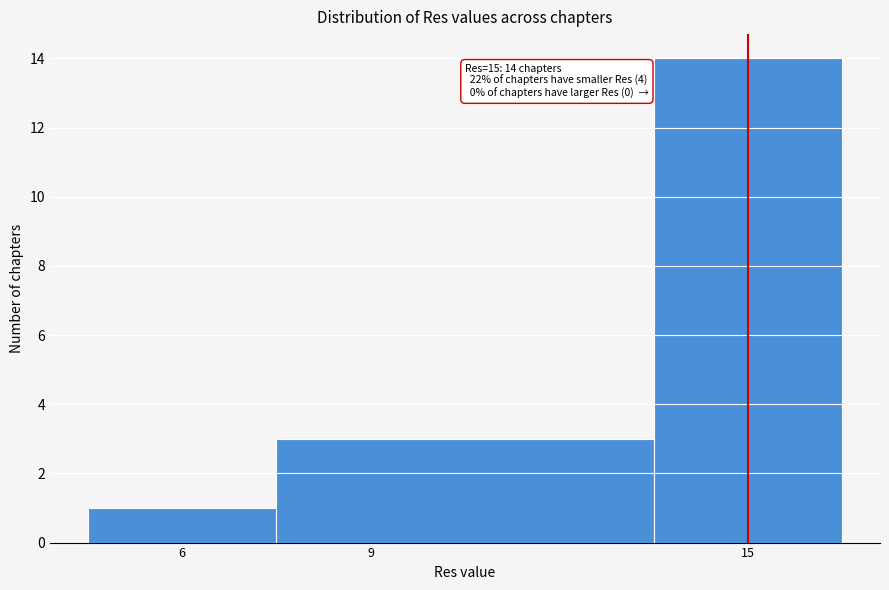

Which range on the x-axis has the tallest bar?

13.5 to 16.5